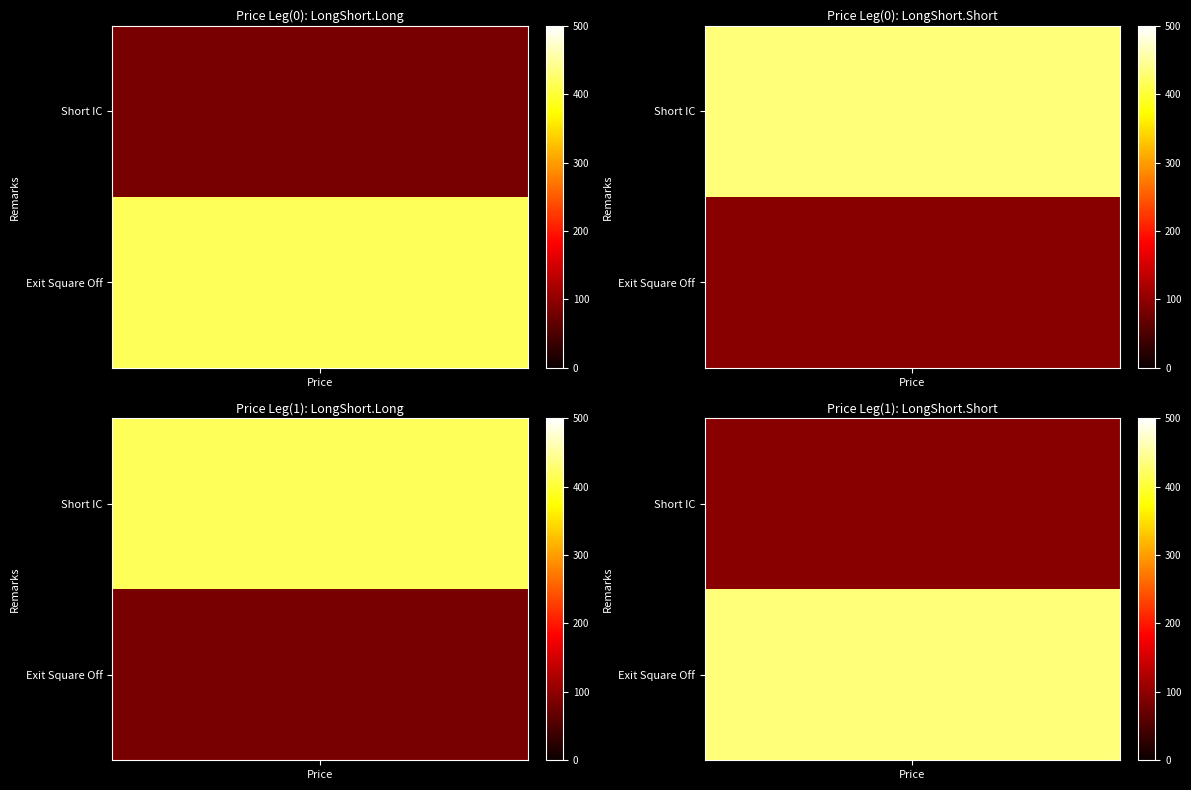

How many data points in Short IC are above 432?

1